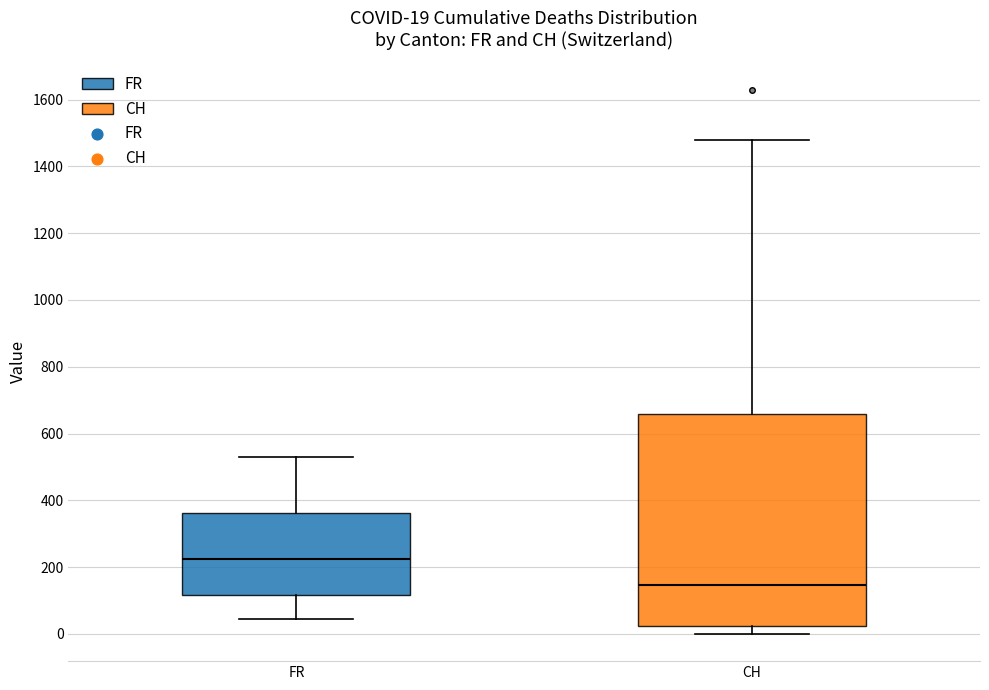

Which box is the tallest, from its lower edge to its upper edge?

CH